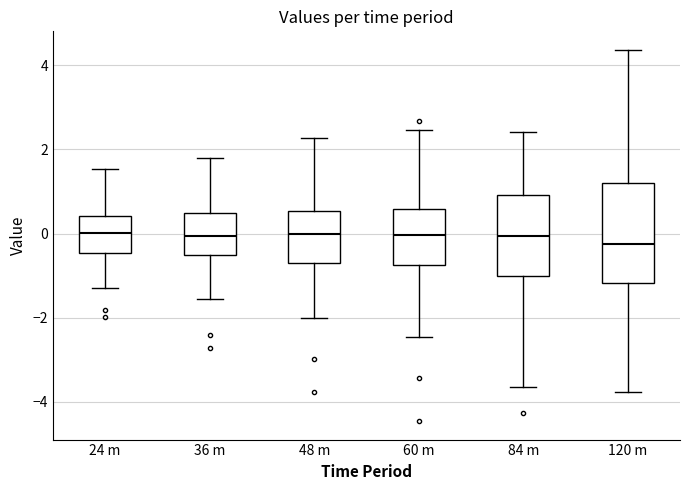

Where is the lower edge of the box for 24 m on the y-axis? The values are not printed on the chart, so give them approximately, as read against the axis.

-0.4